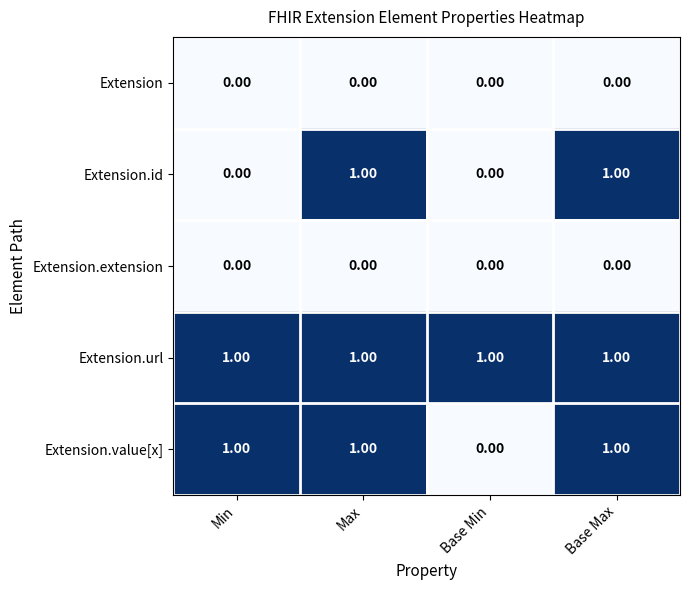

Which series changed the most between Min and Max?

Extension.id